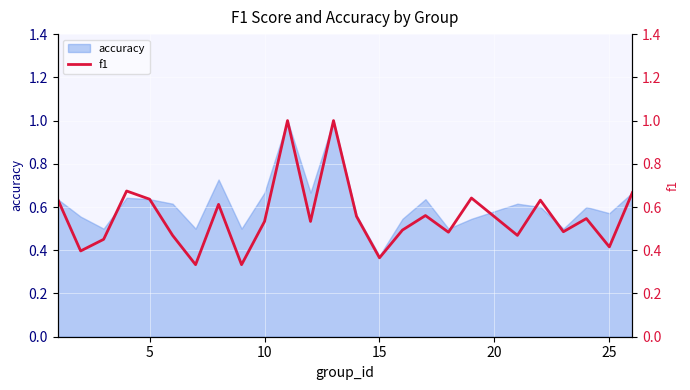

True or false: the data has more than 1 interior local peaks.

True